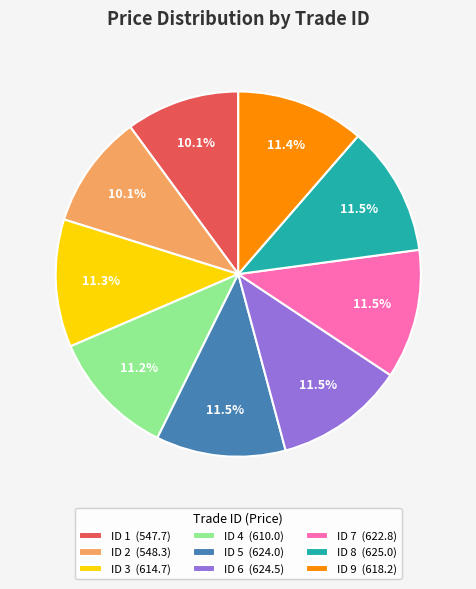

Is there any slice that represents more than half of the pie?

No